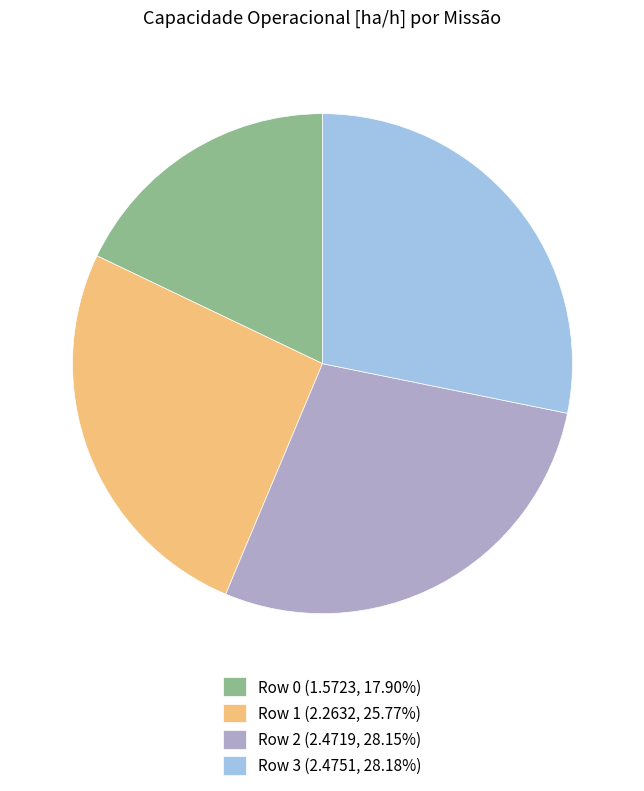

The Row 2 slice represents 28% of the pie. True or false?

True